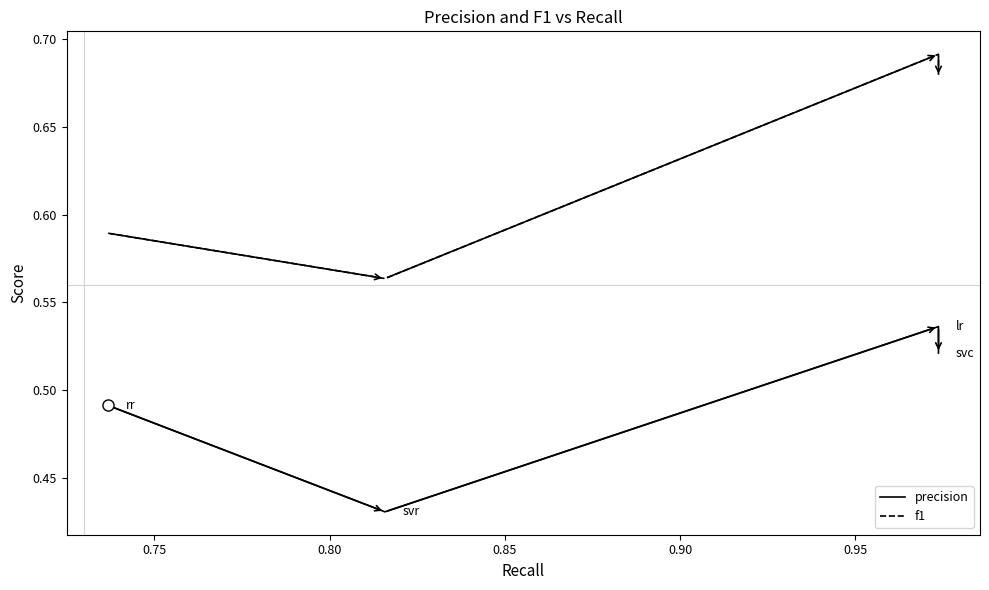

List the series in order of their overall mean, lowest first.

precision, f1